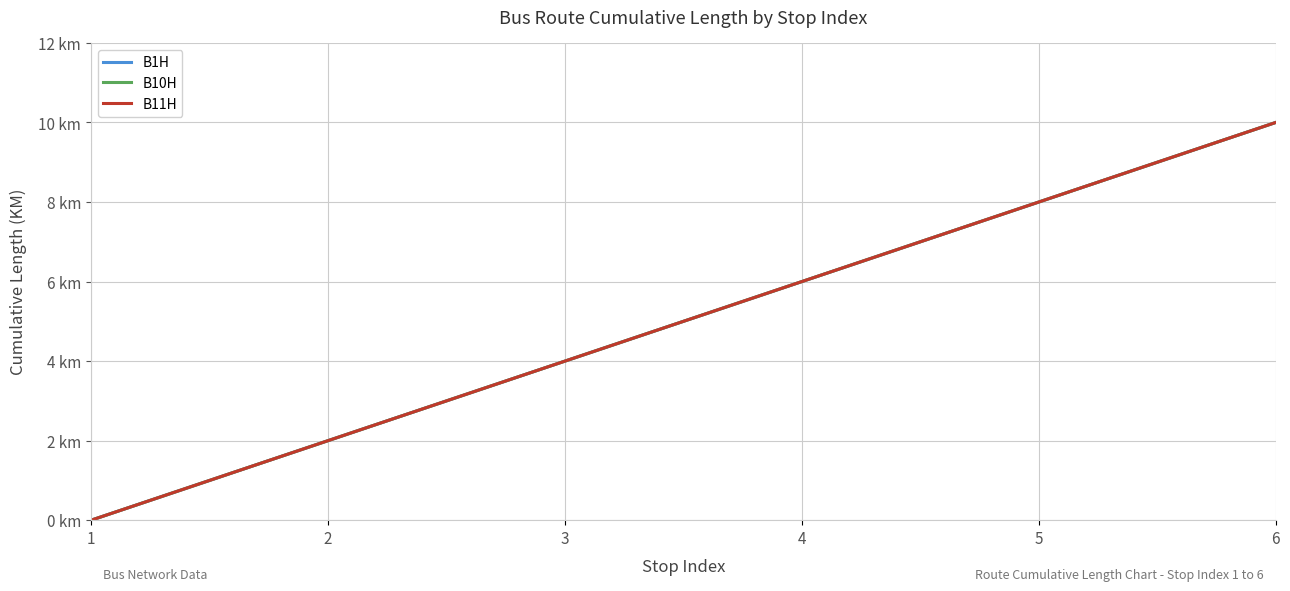

Is this an area chart (filled region under the line)?

No